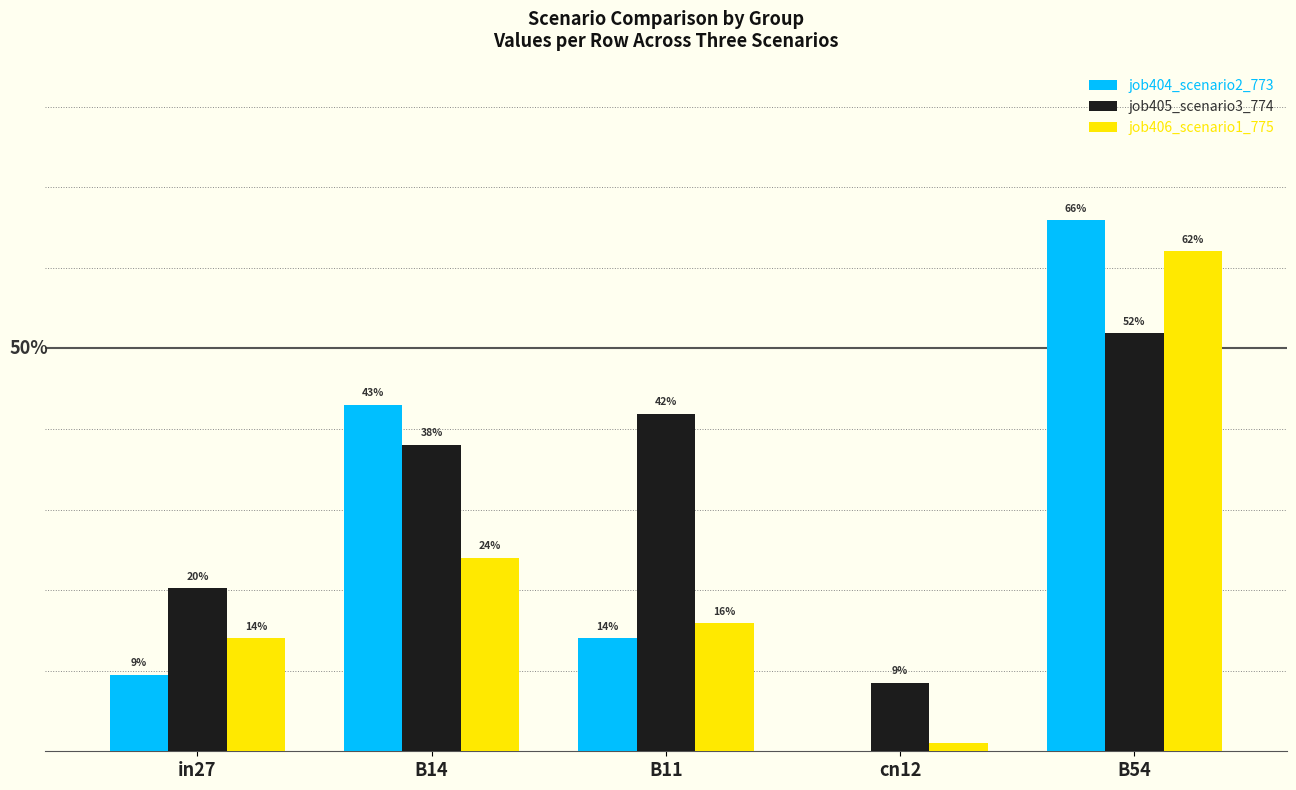

What are all the series names shown in the legend?

job404_scenario2_773, job405_scenario3_774, job406_scenario1_775